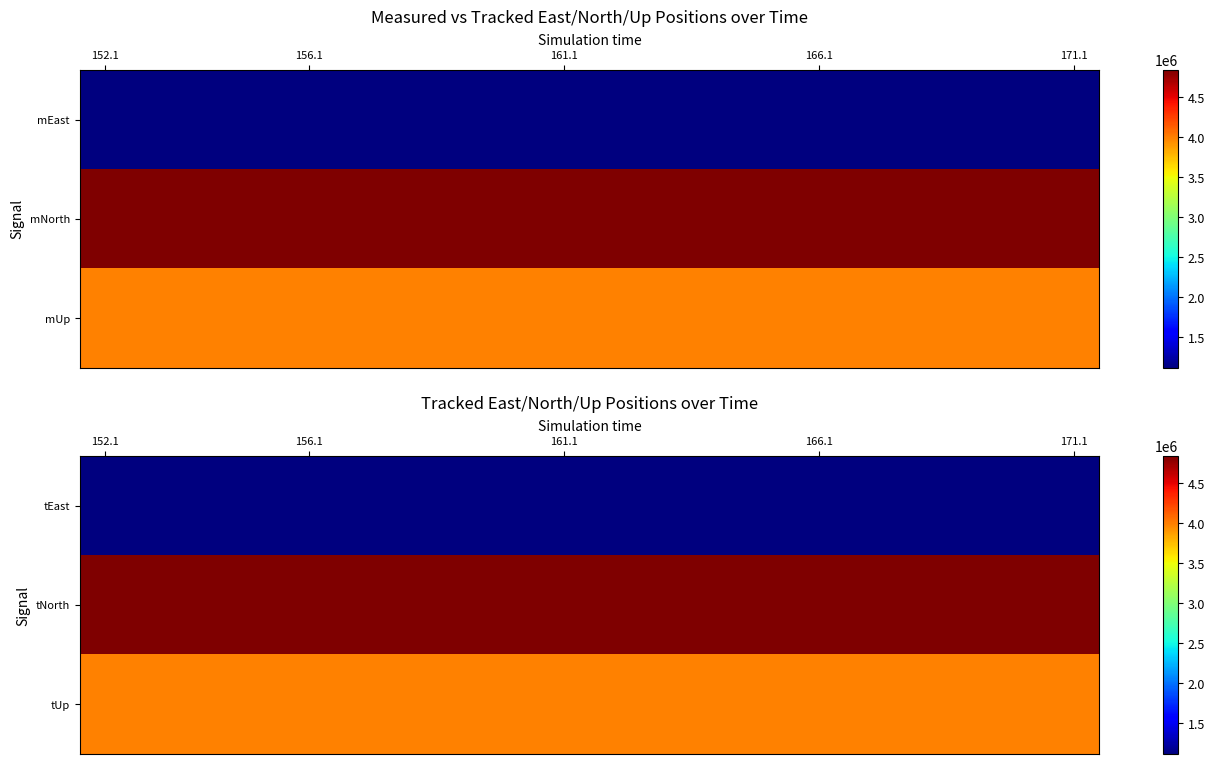

Rank the series by their maximum value, from lowest to highest.

tEast, tUp, tNorth